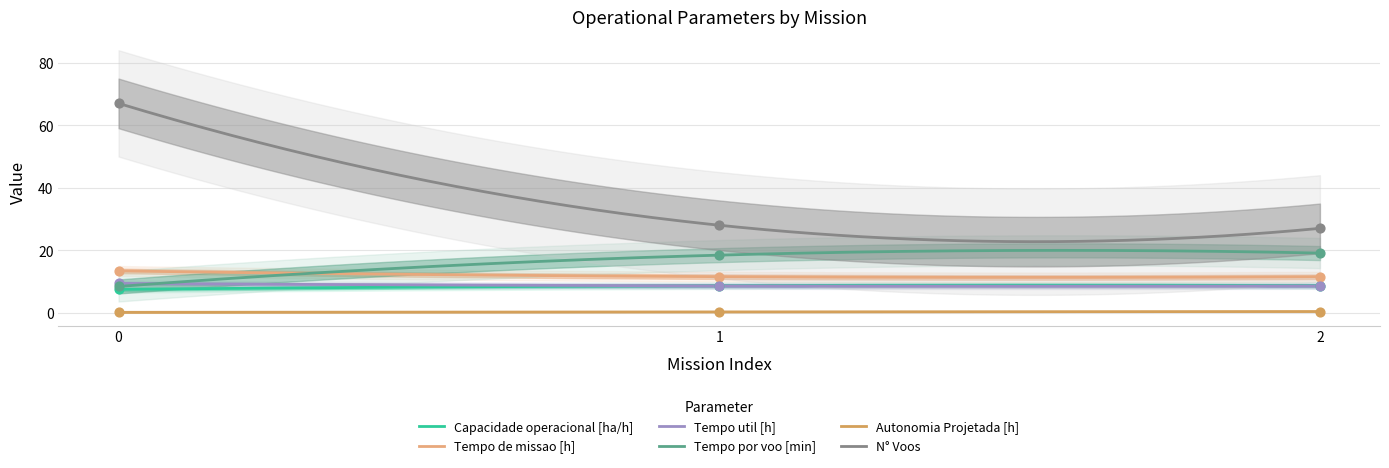

At how many categories does at least one series exceed 64?

1